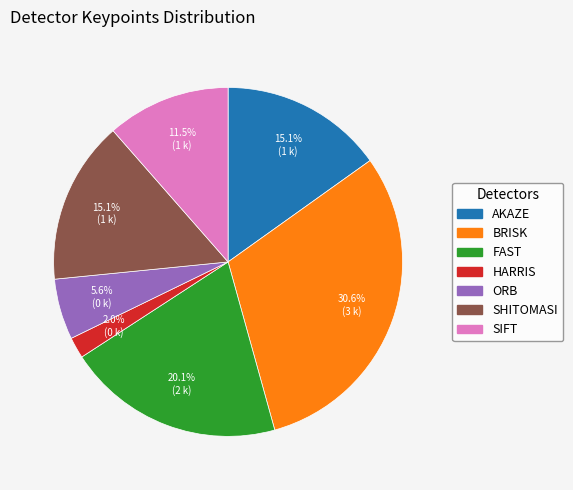

To the nearest percent, what is the difference between the largest and smallest slice percentages?

29%